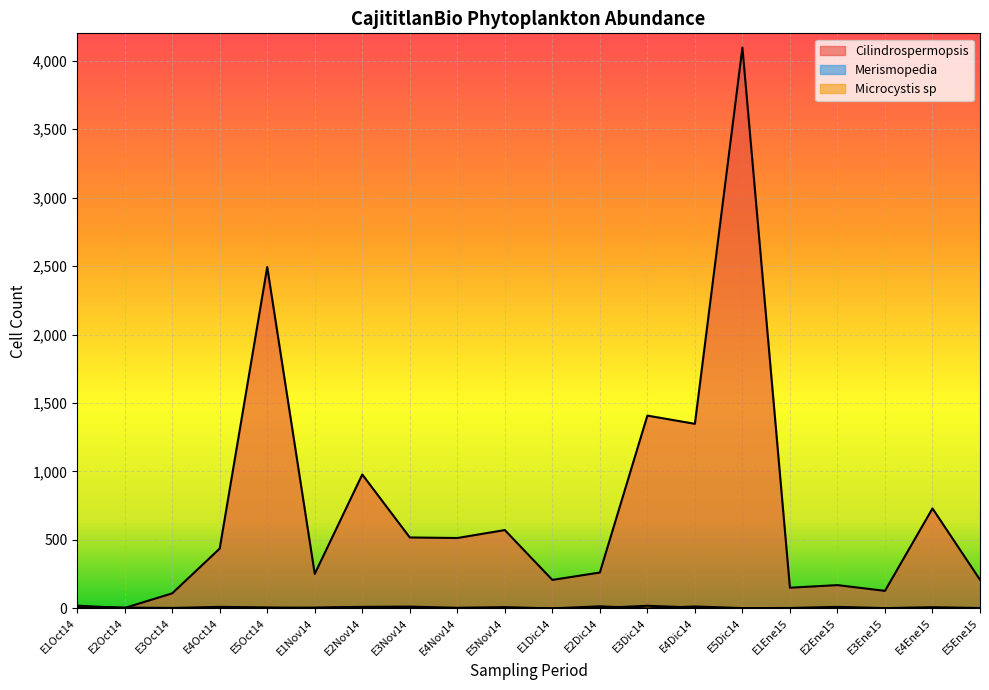

What is the greatest value displayed?

4096